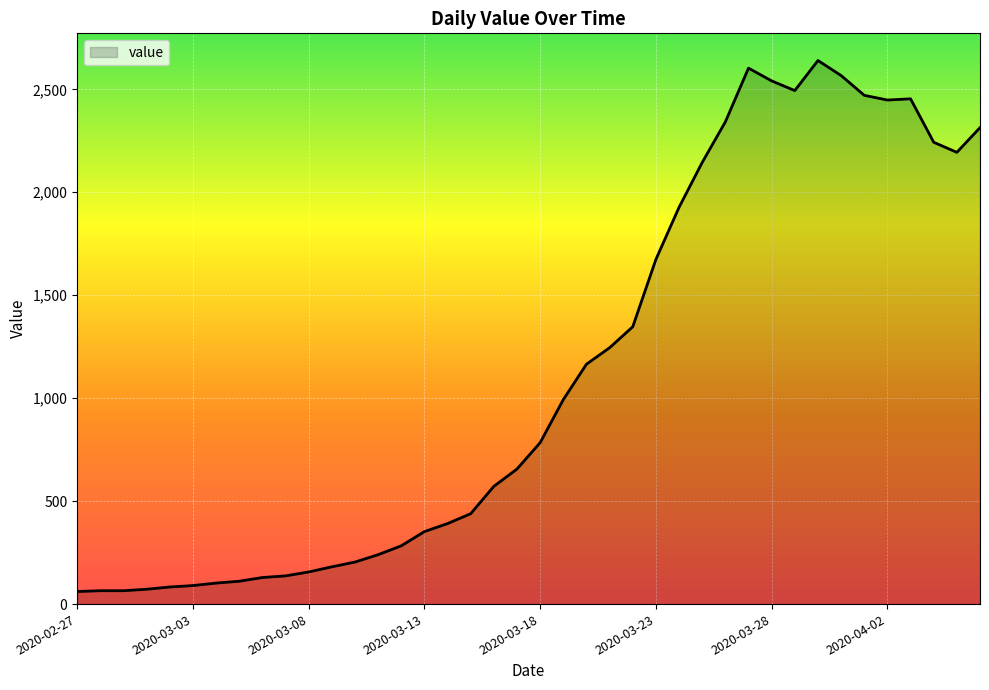

What is the maximum value shown in the chart?

2640